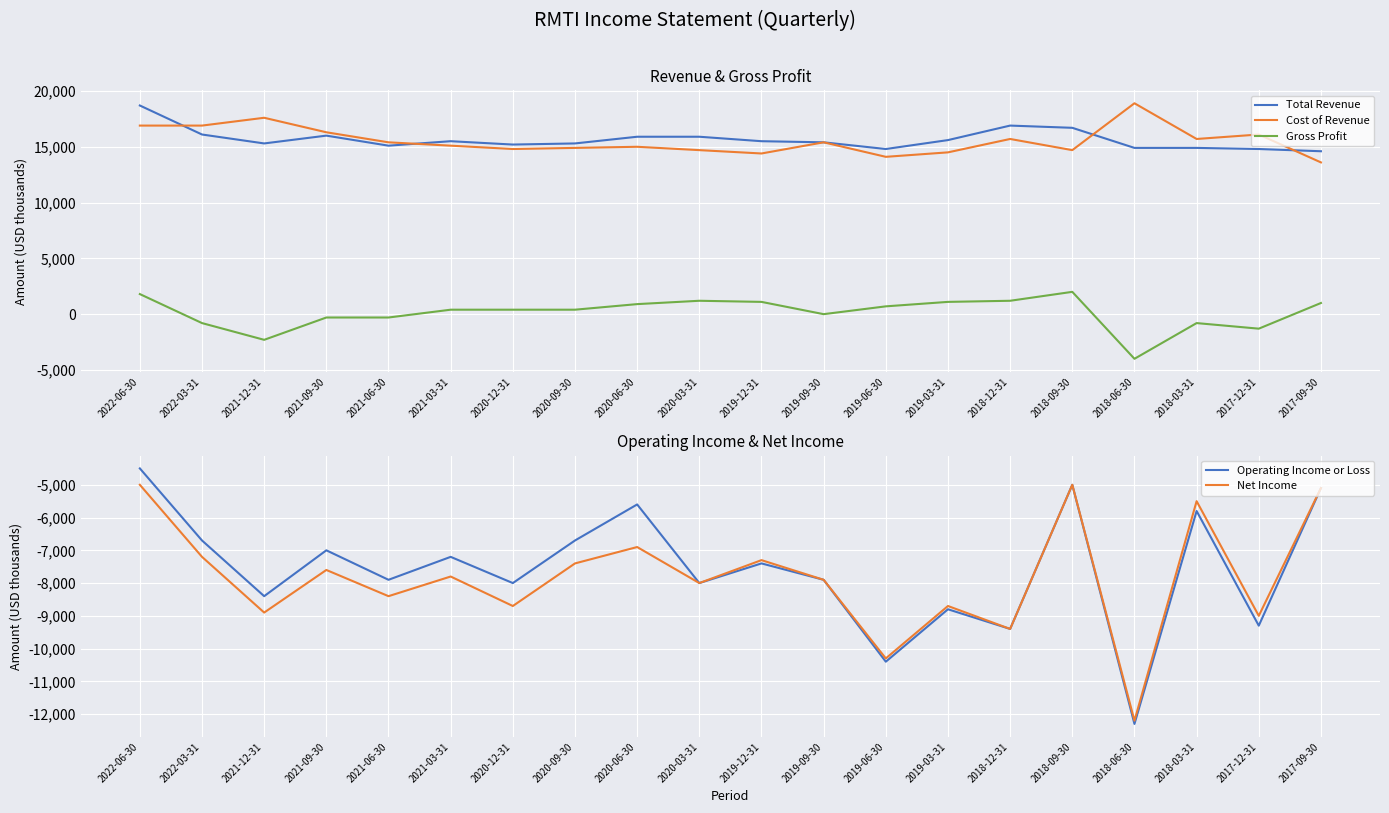

Is it true that Net Income equals -2766 at 2020-09-30?

False